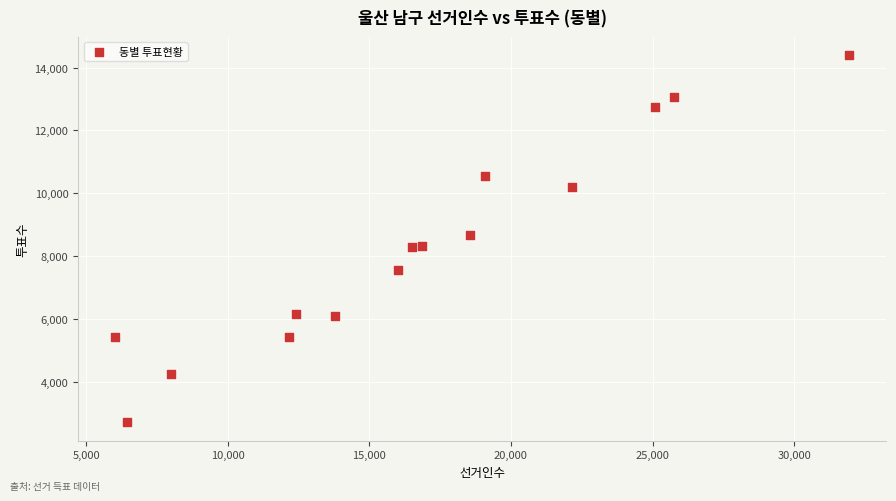

What is the range of X values (max minus min)?

25930